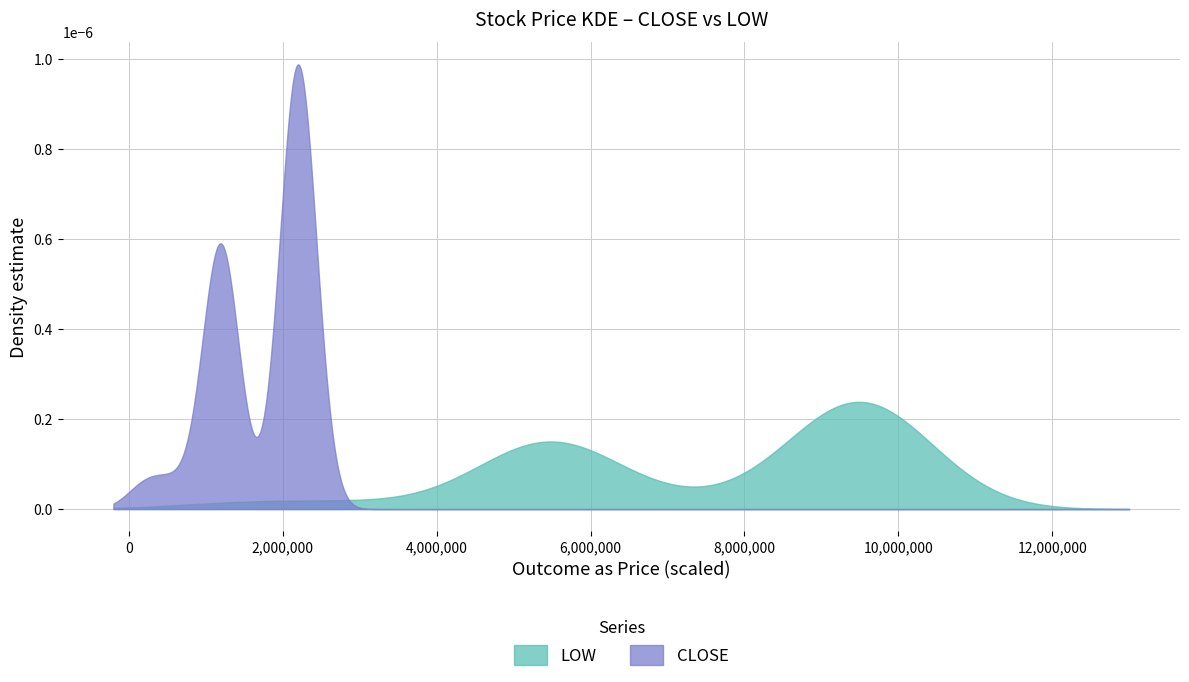

Rank the series by their maximum value, from lowest to highest.

LOW, CLOSE